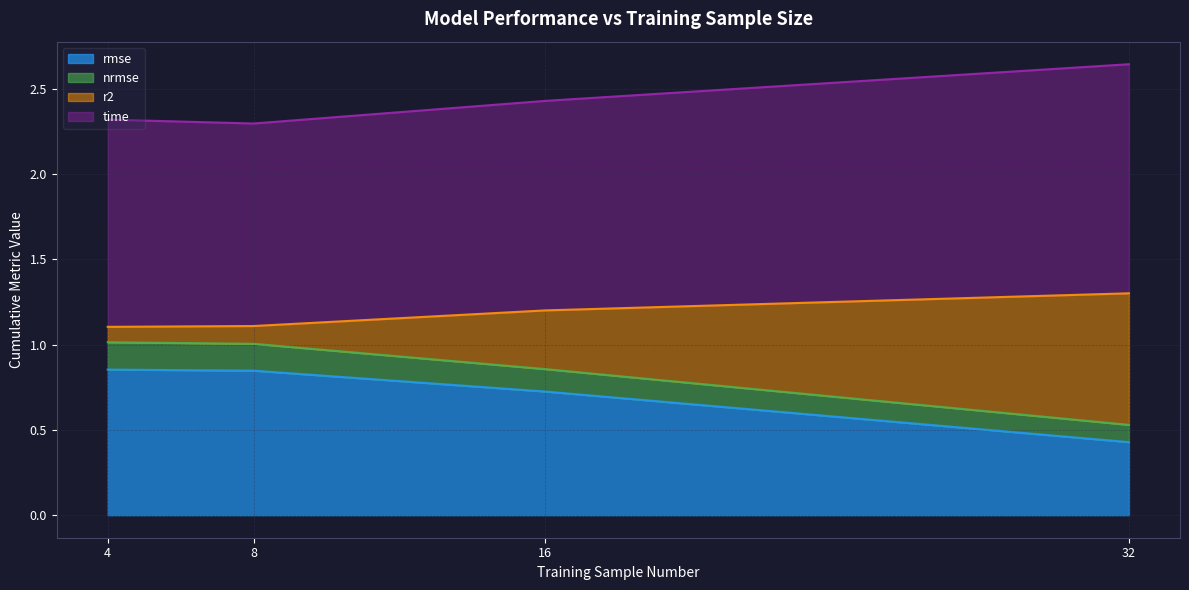

What are all the series names shown in the legend?

rmse, nrmse, r2, time